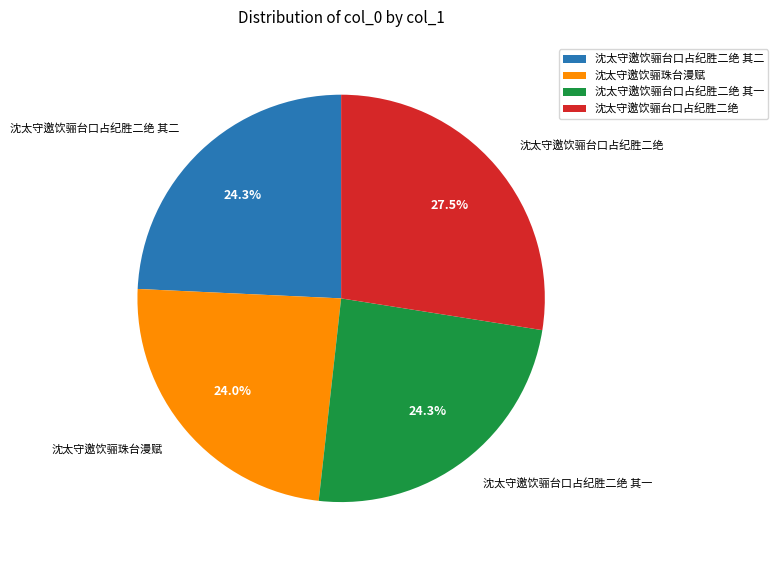

What is the ratio of the value at 沈太守邀饮骊台口占纪胜二绝 to the value at 沈太守邀饮骊台口占纪胜二绝 其一?

1.1